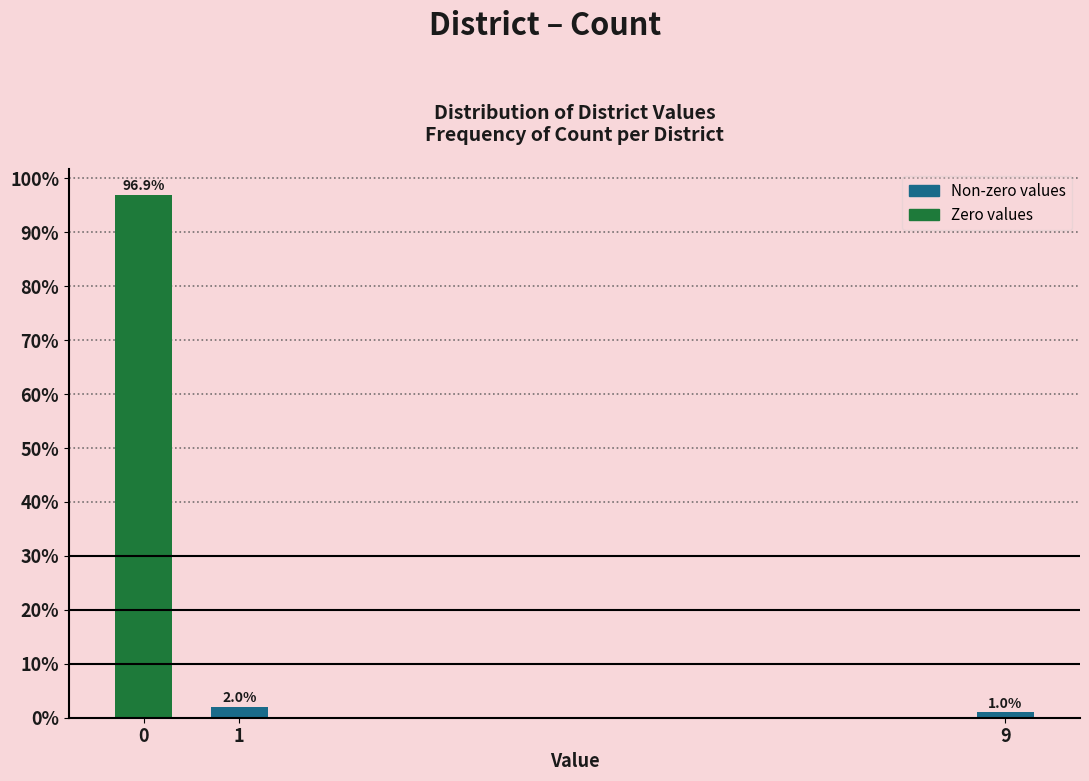

Reading left to right, list all the values displayed in this chart.

96.9	2.0	1.0